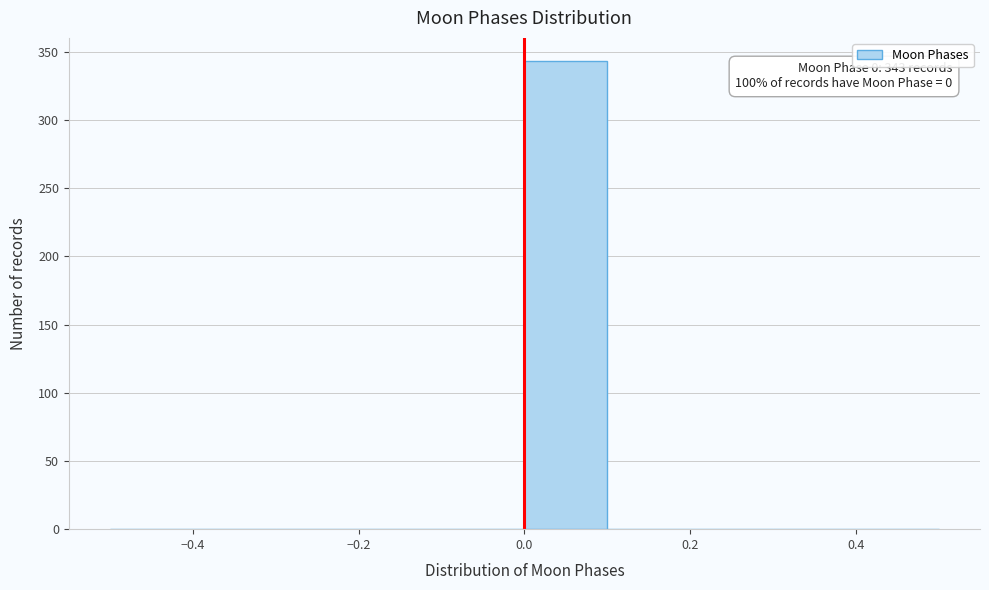

Which range on the x-axis has the tallest bar?

0.0 to 0.1